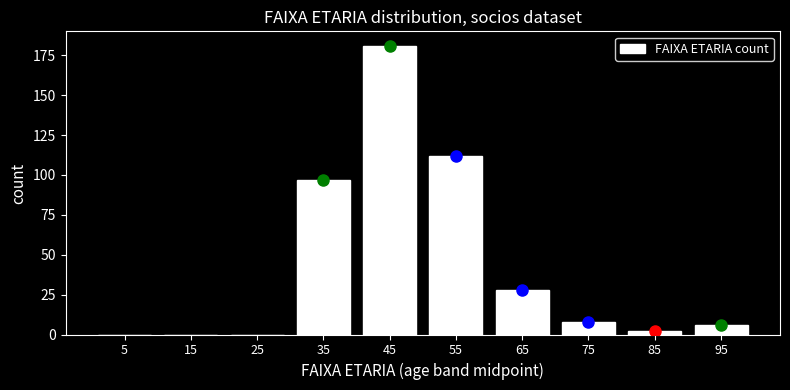

Reading left to right, transcribe all the data shown in this chart.

5=0	15=0	25=0	35=97	45=181	55=112	65=28	75=8	85=2	95=6